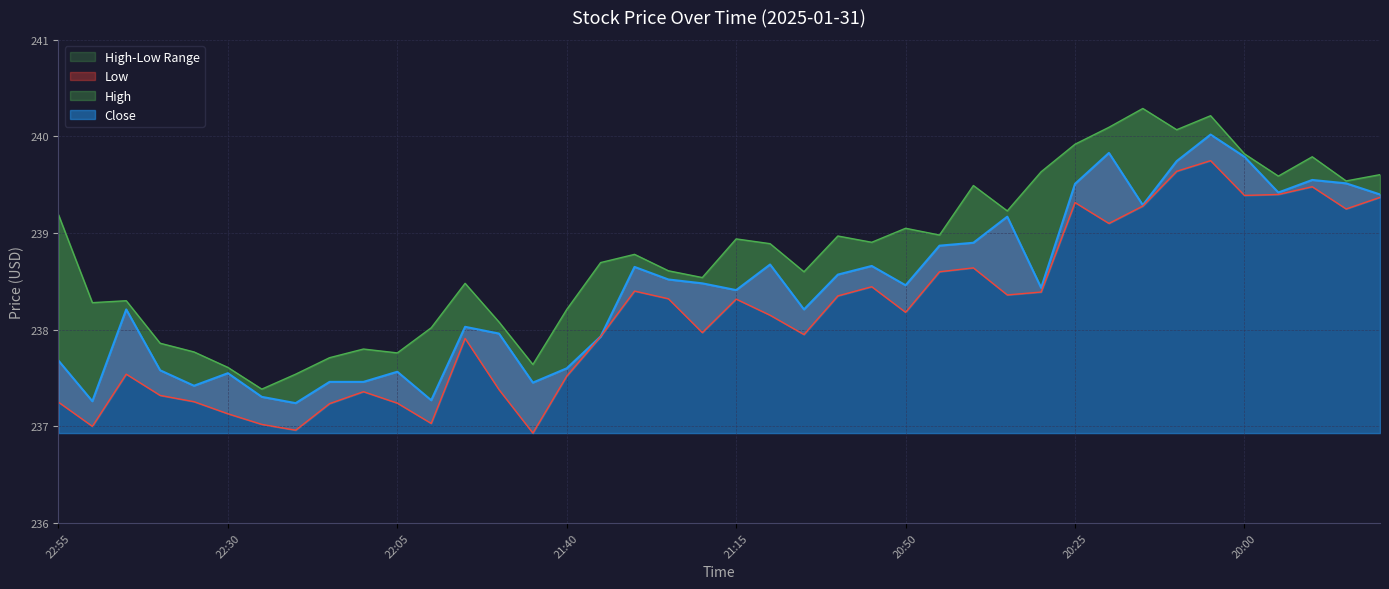

Is it true that Close equals 238.7 at 21:30?

True